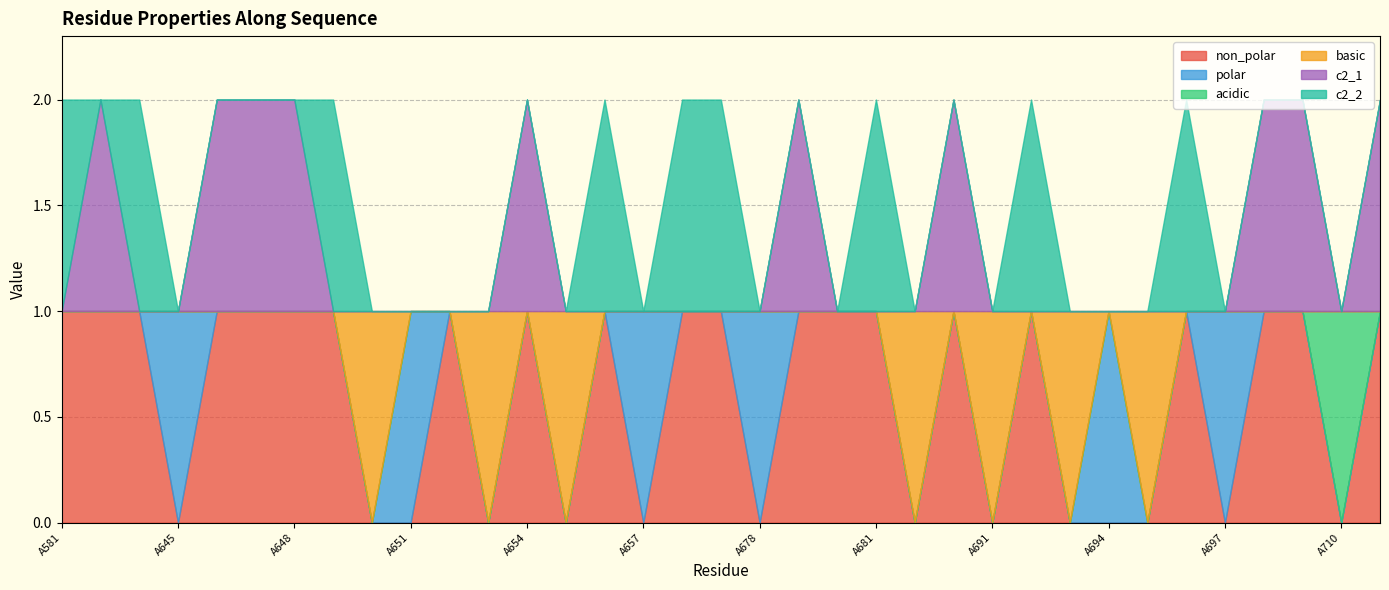

True or false: c2_1 and non_polar cross at least once.

False